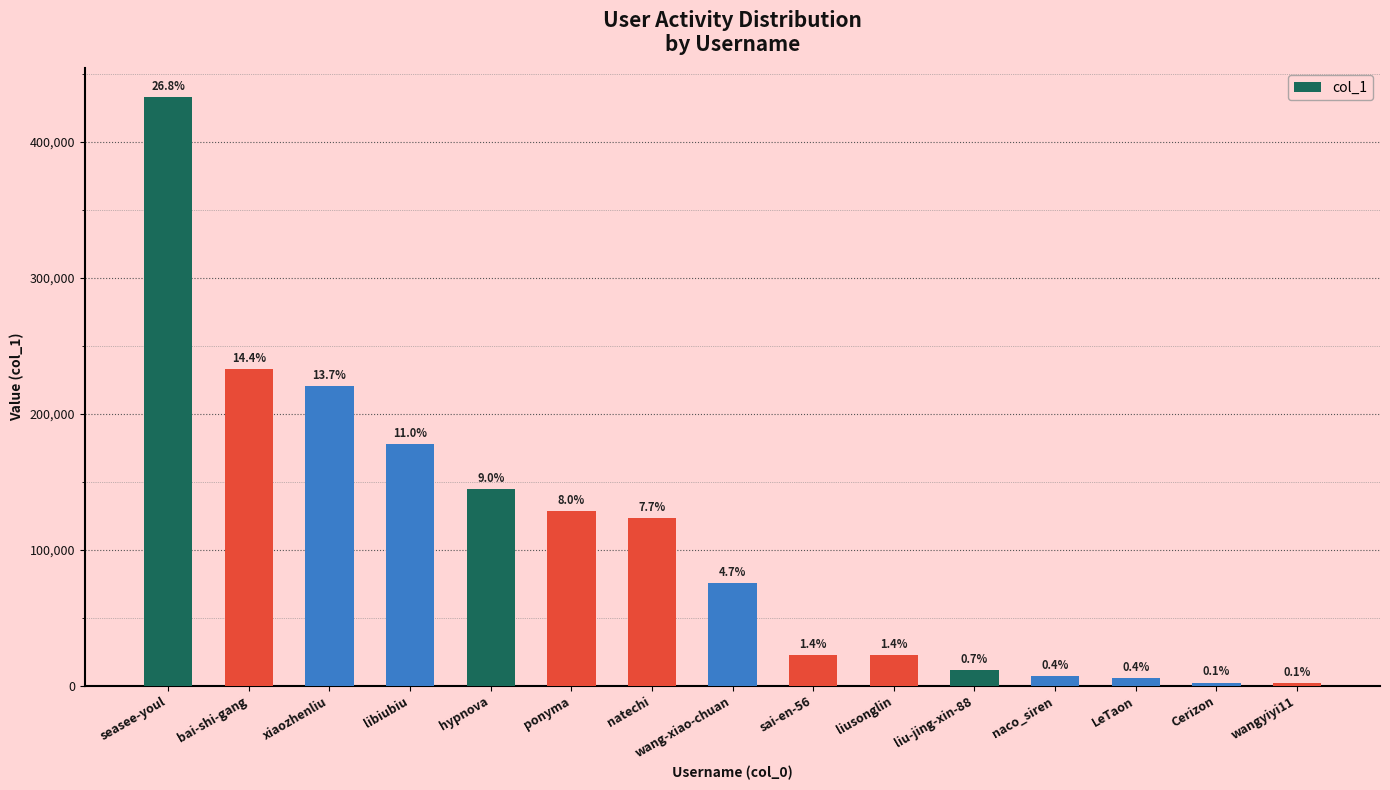

List the labels in order of value, smallest first.

wangyiyi11, Cerizon, LeTaon, naco_siren, liu-jing-xin-88, liusonglin, sai-en-56, wang-xiao-chuan, natechi, ponyma, hypnova, libiubiu, xiaozhenliu, bai-shi-gang, seasee-youl